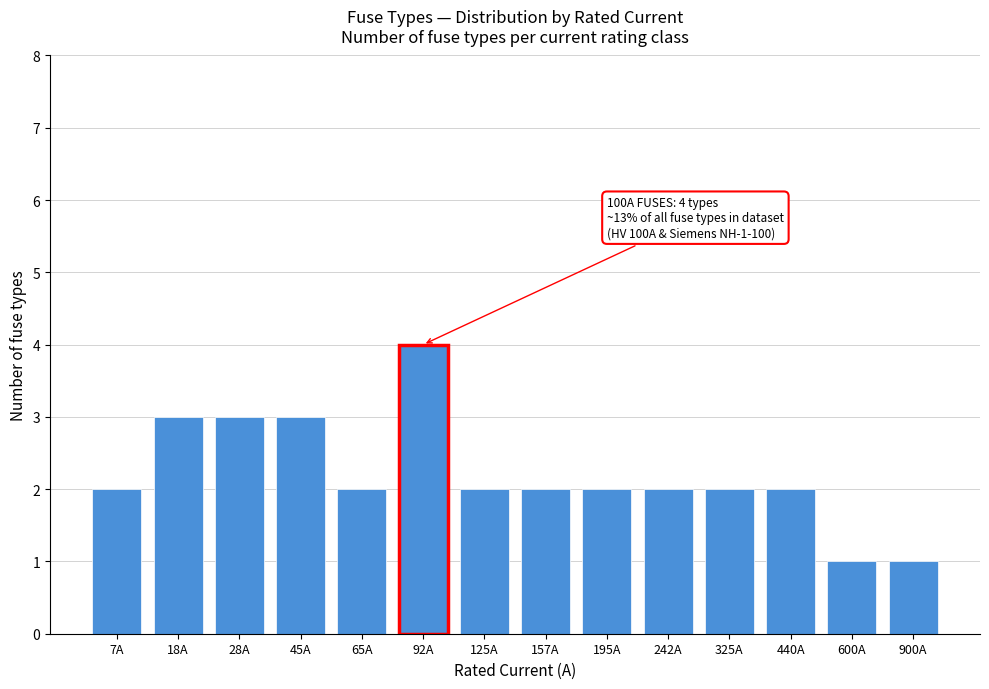

Reading left to right, transcribe all the data shown in this chart.

2	3	3	3	2	4	2	2	2	2	2	2	1	1